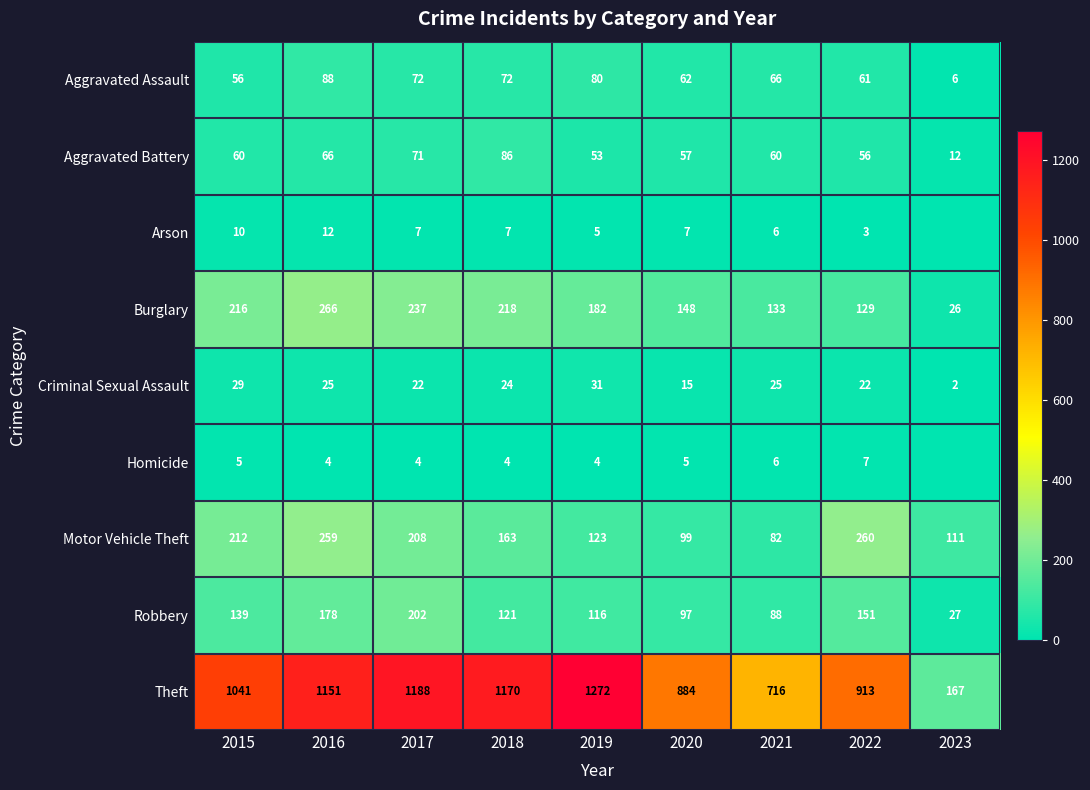

What is the highest value of the Robbery series?

202